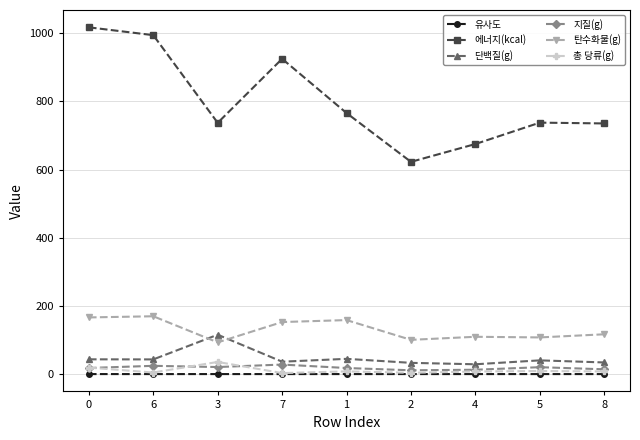

What is the average value of the 단백질(g) series?

47.5